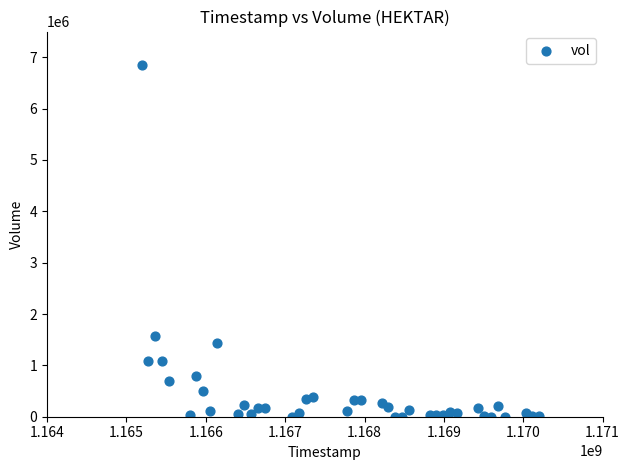

What is the range of X values (max minus min)?

5011200